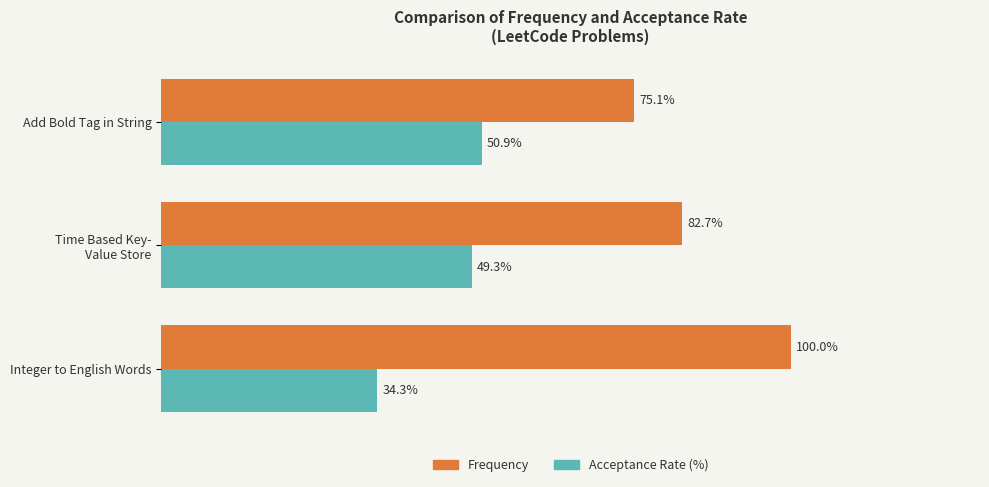

Is the value of Acceptance Rate (%) at Add Bold Tag in String greater than the value of Frequency at Integer to English Words?

No